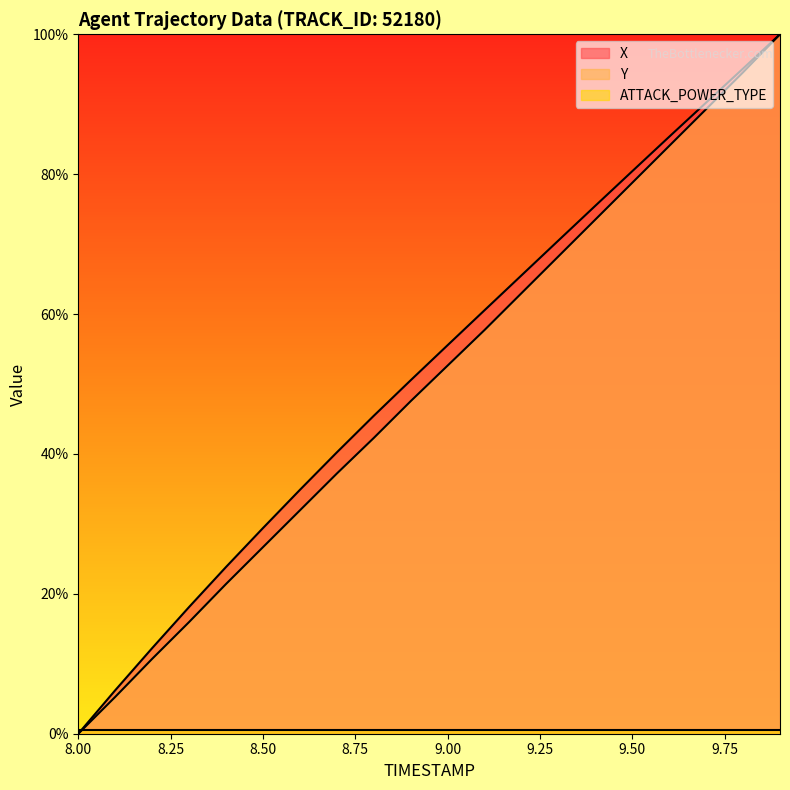

Reading left to right, transcribe all the data shown in this chart.

X: 0.0	6.2	12.2	18.1	23.8	29.4	34.9	40.2	45.4	50.5	55.5	60.5	65.5	70.5	75.5	80.4	85.4	90.2	95.1	100.0
Y: 0.0	5.3	10.7	16.0	21.4	26.7	31.9	37.2	42.3	47.5	52.6	57.7	63.0	68.2	73.5	78.8	84.0	89.3	94.6	100.0